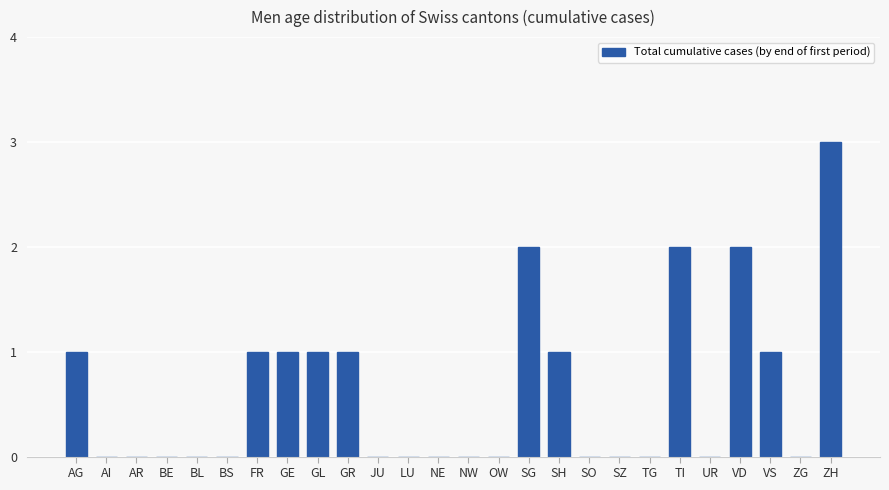

Count the number of data series in this chart.

1